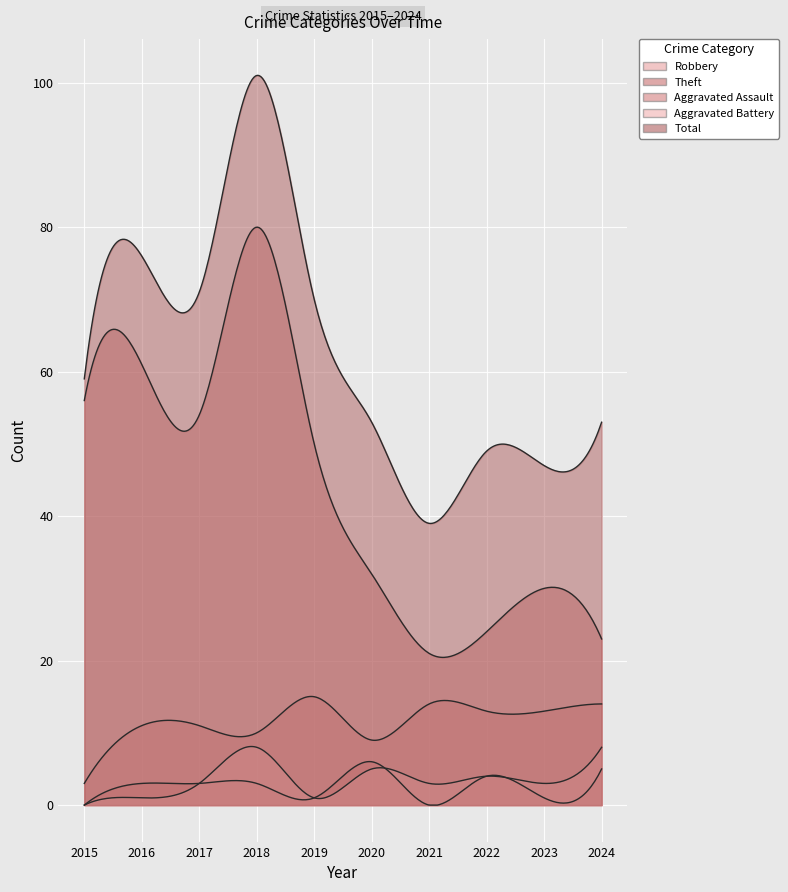

In Aggravated Battery, how many points are lower than both neighbors (excluding endpoints)?

3